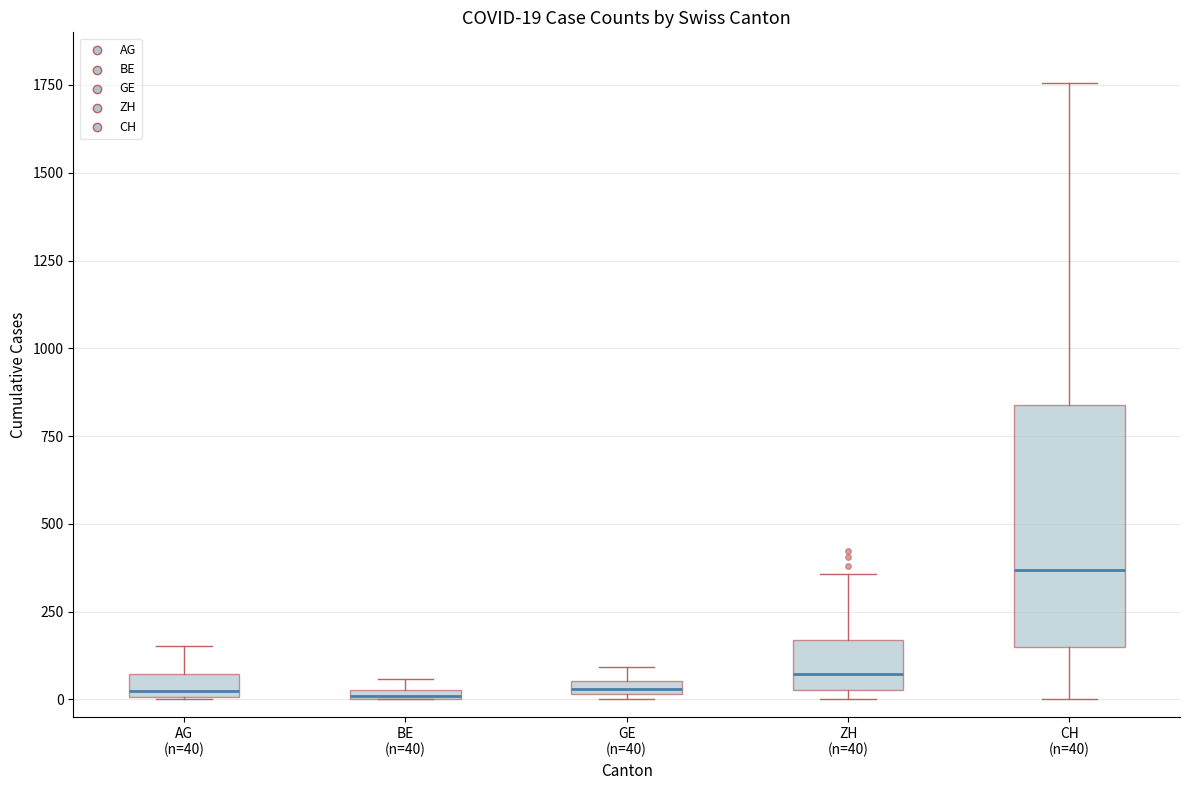

Which box is the tallest, from its lower edge to its upper edge?

CH (n=40)